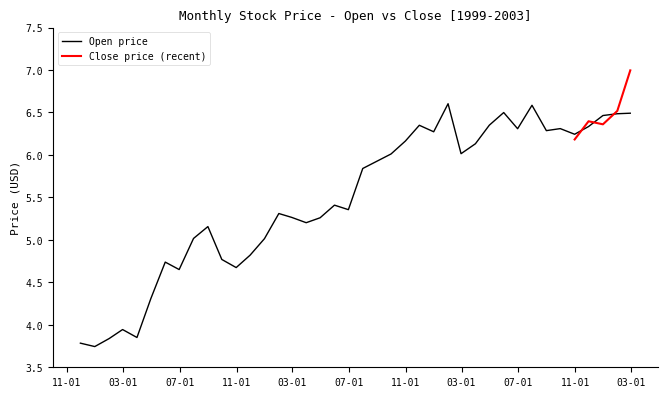

Between 2002-09-30 and 2003-01-31, which is larger?

2003-01-31